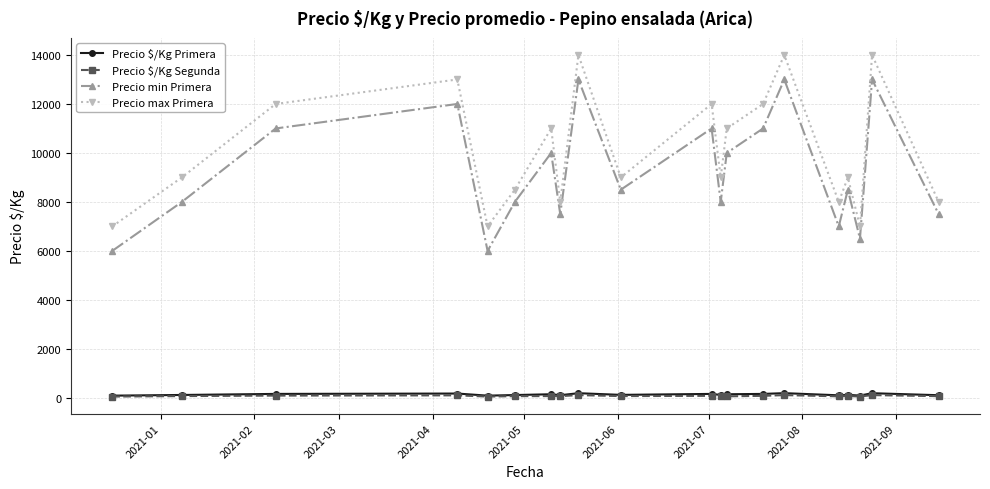

What is the greatest value displayed?

14000